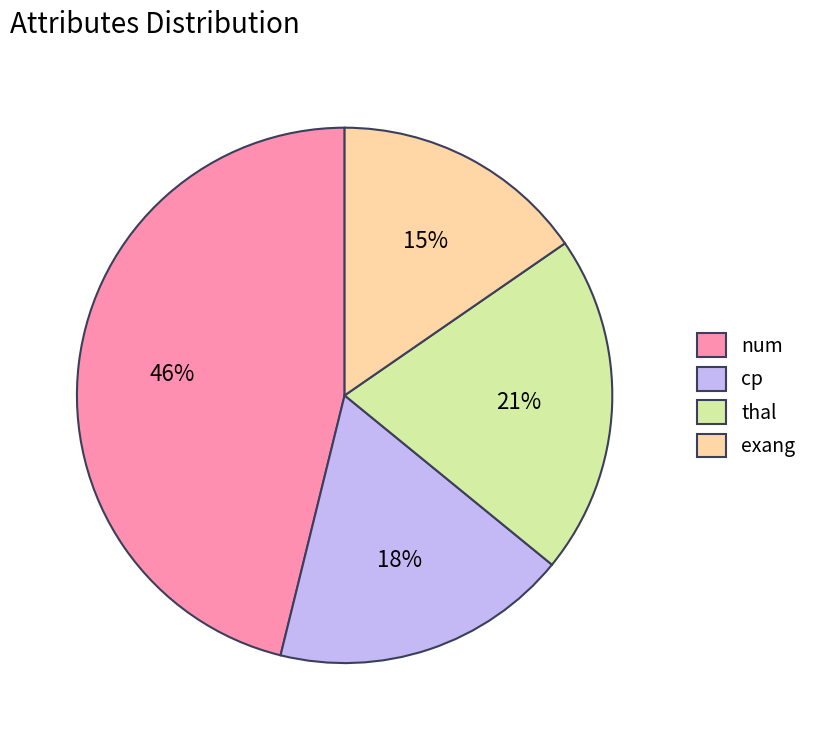

Combined, do exang and num account for over 50%?

Yes